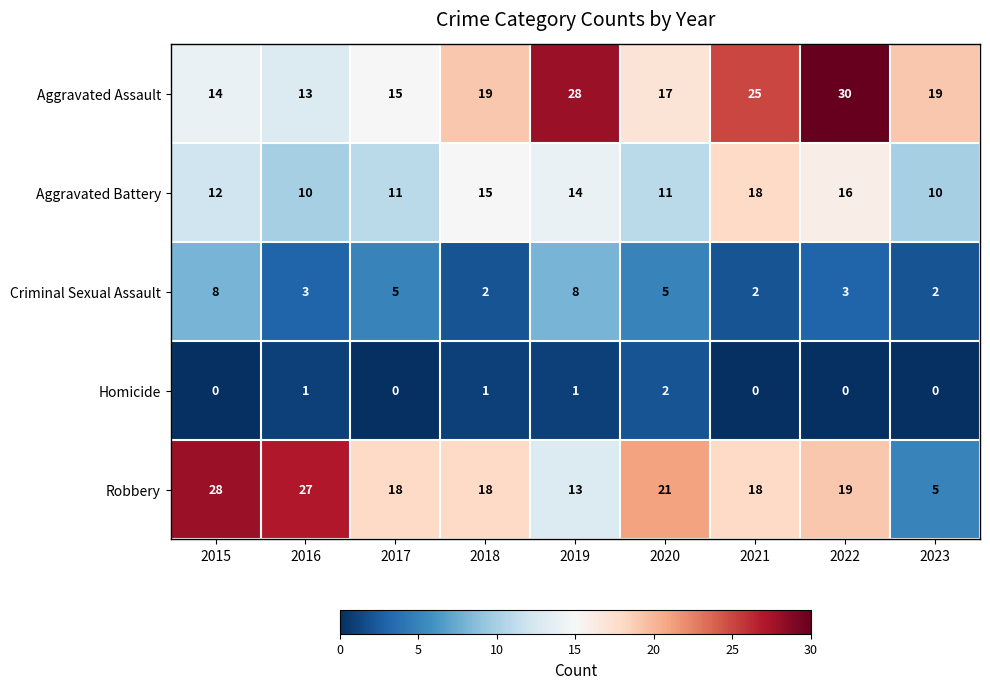

Rank the series at 2016 from highest to lowest value.

Robbery, Aggravated Assault, Aggravated Battery, Criminal Sexual Assault, Homicide